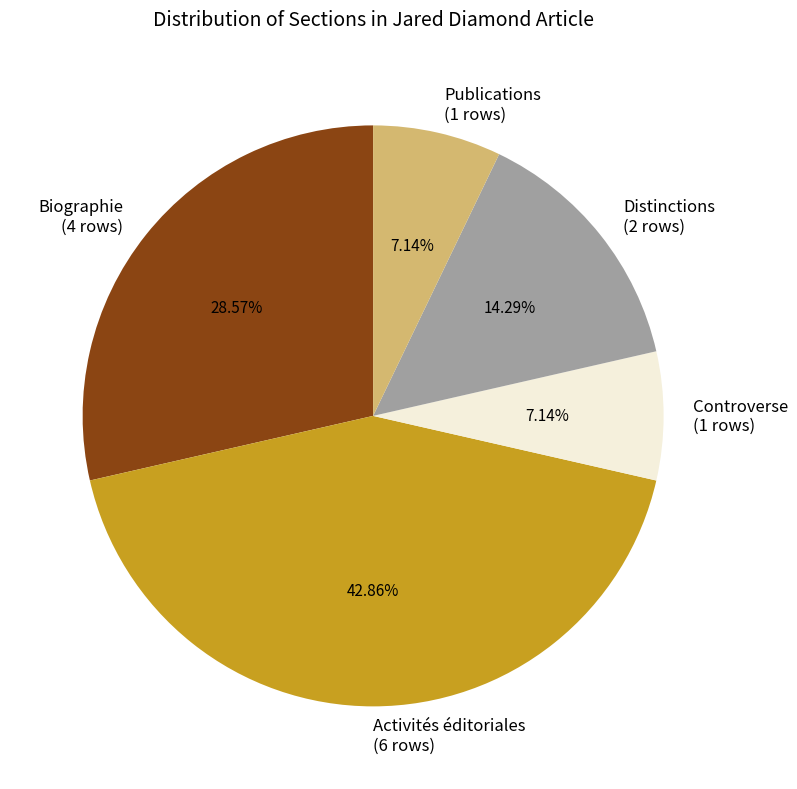

How much of the chart is everything except Publications?

92.9%